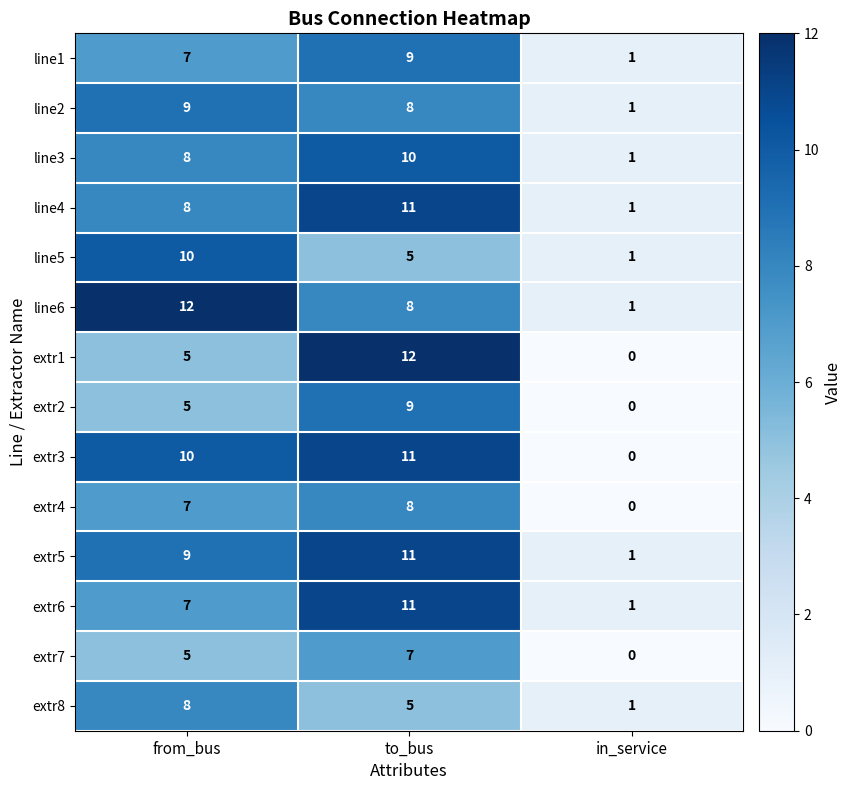

How many line1 values are between 1 and 9?

3